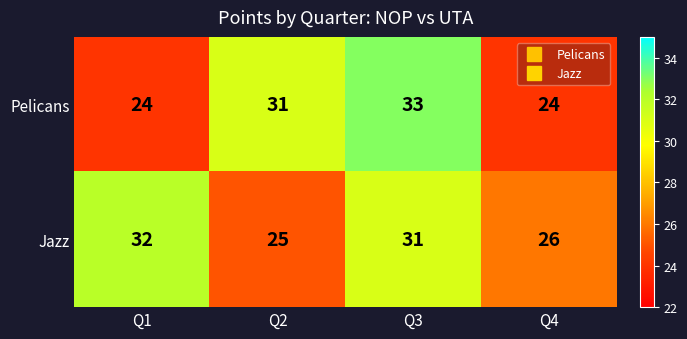

How many Pelicans values are between 24 and 33?

4